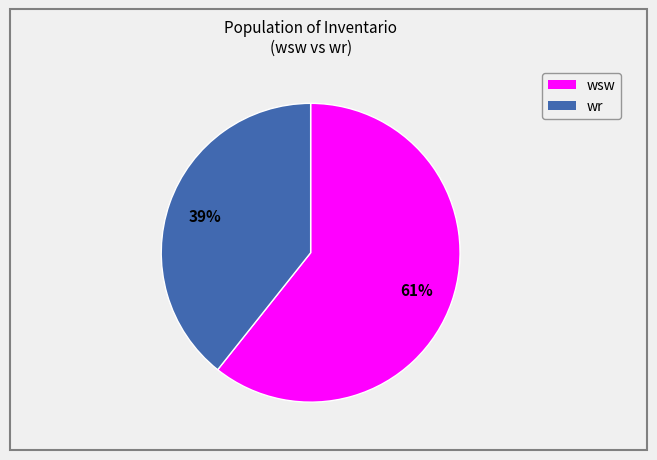

Is the sum of wsw and wr greater than half?

Yes